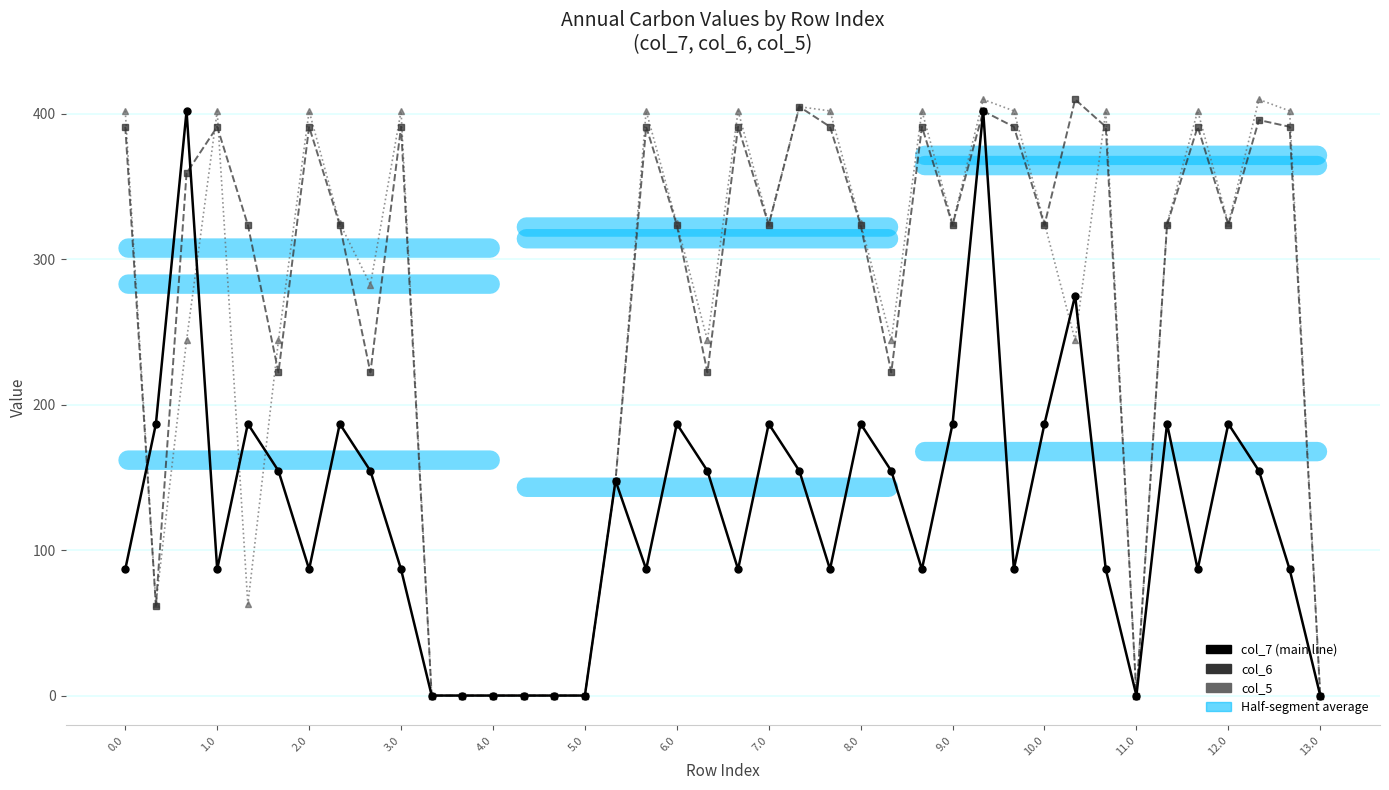

What is the maximum value shown in the chart?

410.0